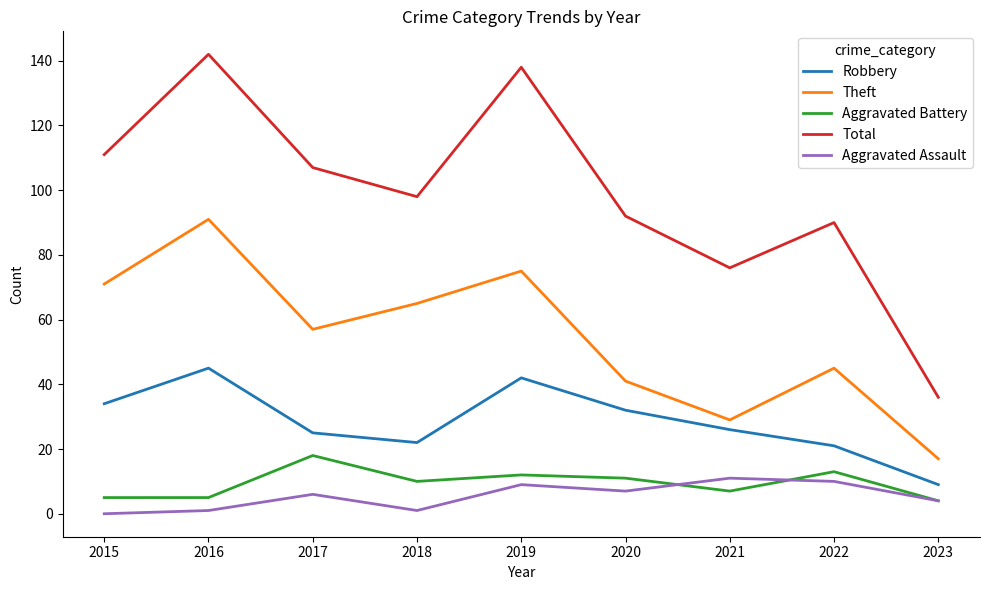

Reading right to left, what are all the values shown in this chart?

Robbery: 2023=9	2022=21	2021=26	2020=32	2019=42	2018=22	2017=25	2016=45	2015=34
Theft: 2023=17	2022=45	2021=29	2020=41	2019=75	2018=65	2017=57	2016=91	2015=71
Aggravated Battery: 2023=4	2022=13	2021=7	2020=11	2019=12	2018=10	2017=18	2016=5	2015=5
Total: 2023=36	2022=90	2021=76	2020=92	2019=138	2018=98	2017=107	2016=142	2015=111
Aggravated Assault: 2023=4	2022=10	2021=11	2020=7	2019=9	2018=1	2017=6	2016=1	2015=0